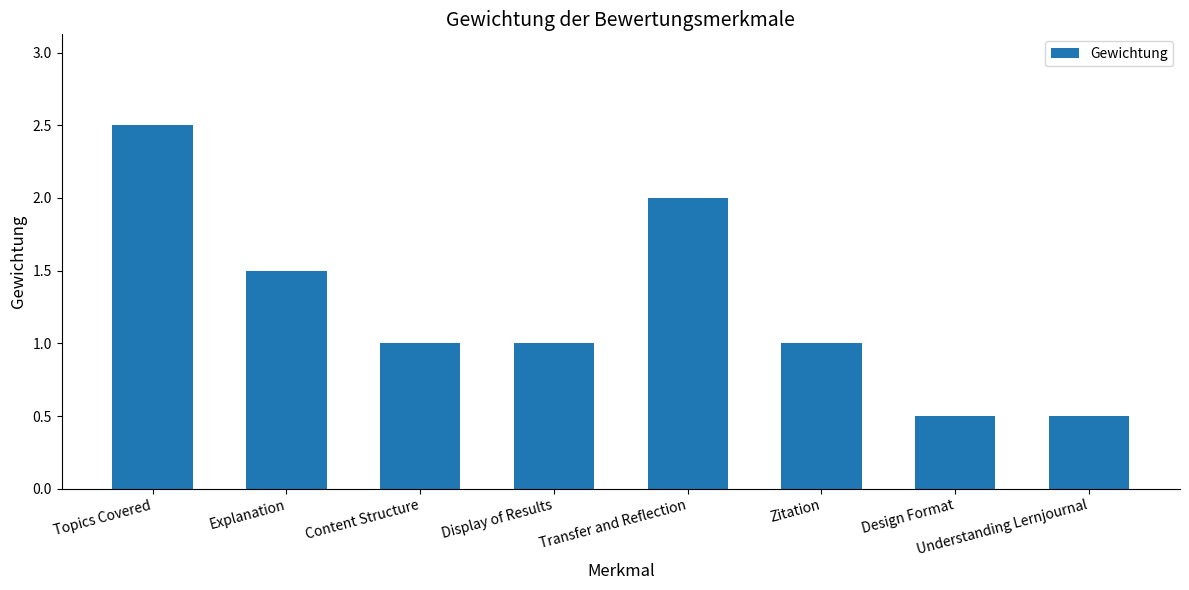

Which label corresponds to the largest value in the chart?

Topics Covered